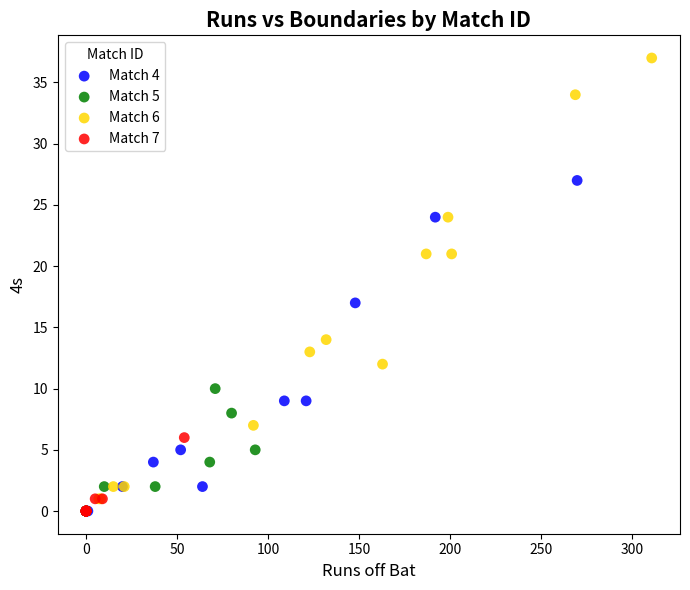

Which series reaches the maximum Y coordinate?

Match 6